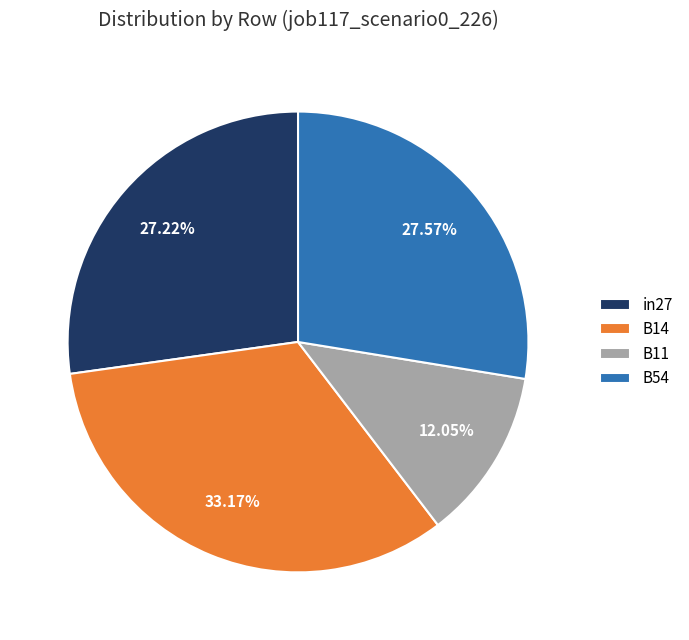

Does any single category account for the majority?

No